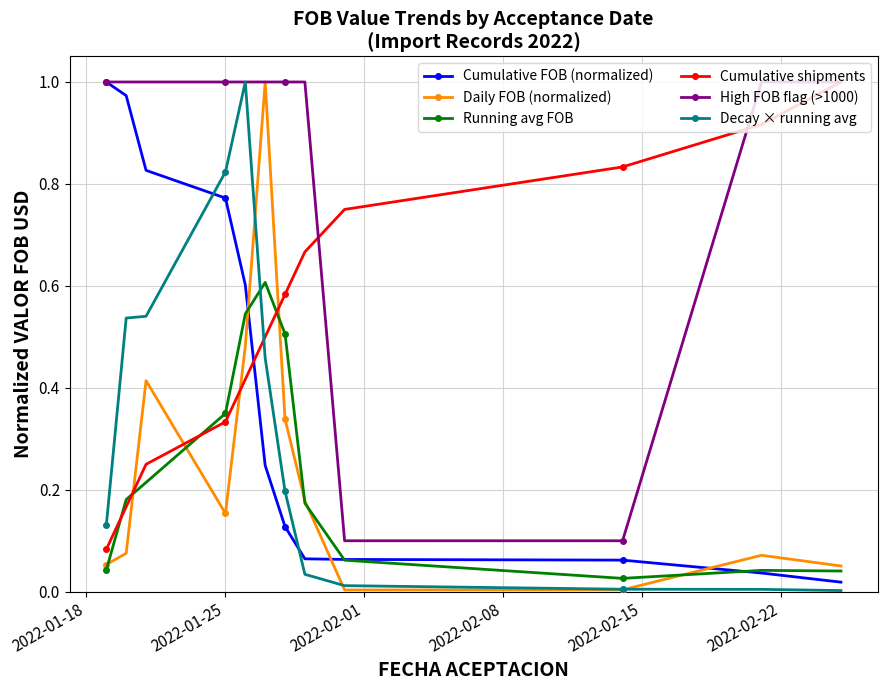

How many times do Cumulative shipments and Cumulative FOB (normalized) cross each other?

1